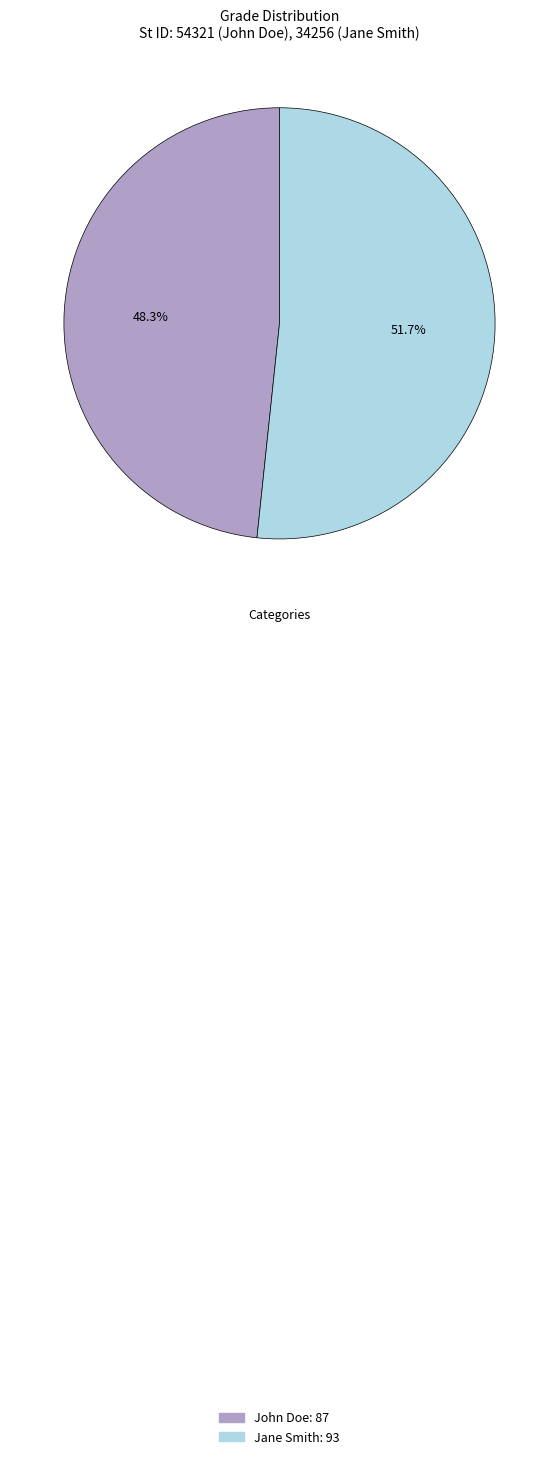

Is it true that Jane Smith: 93 is 52% of the pie?

True